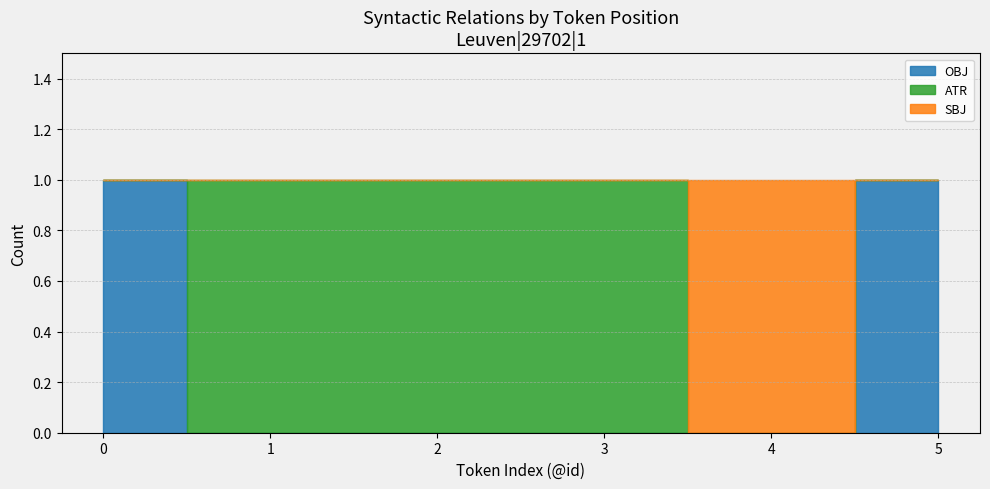

The value of SBJ at 1 is 0. True or false?

True